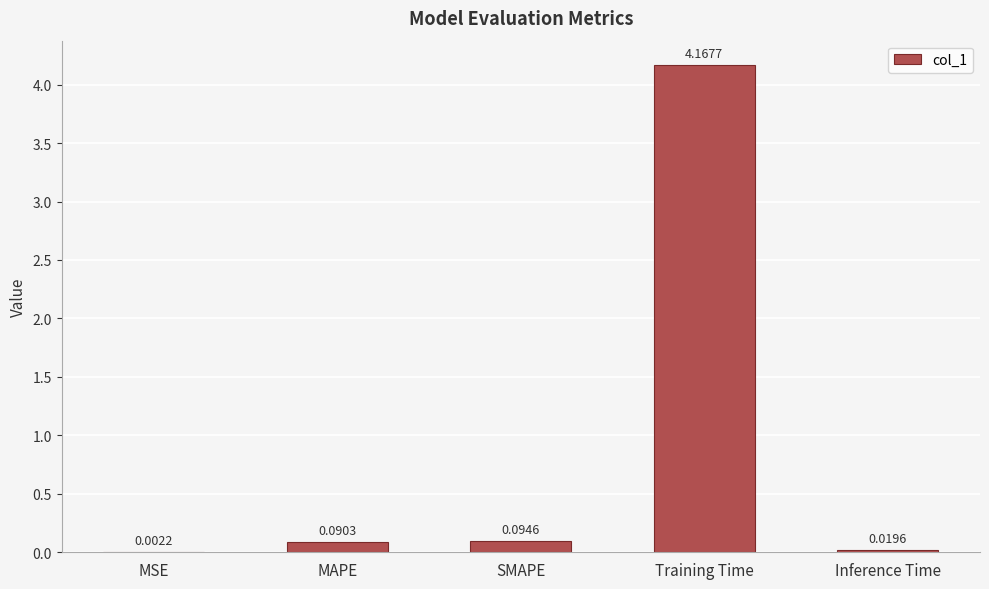

Which category has the highest value across all series?

Training Time